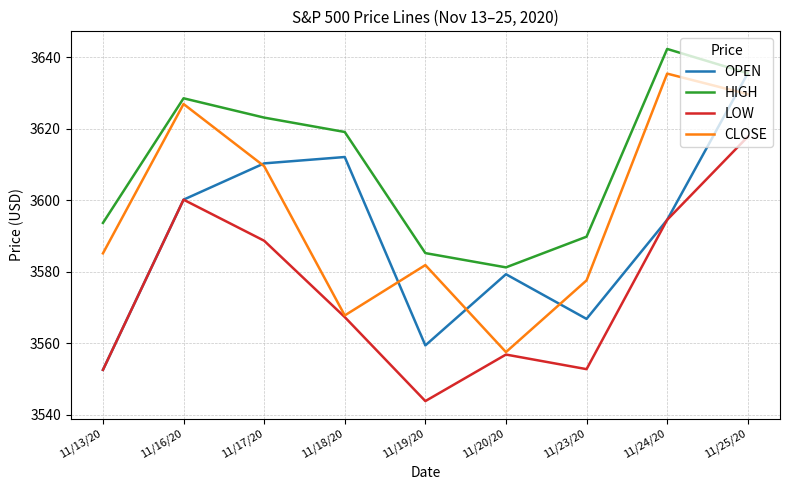

List the labels in order of CLOSE value, smallest first.

11/20/20, 11/18/20, 11/23/20, 11/19/20, 11/13/20, 11/17/20, 11/16/20, 11/25/20, 11/24/20